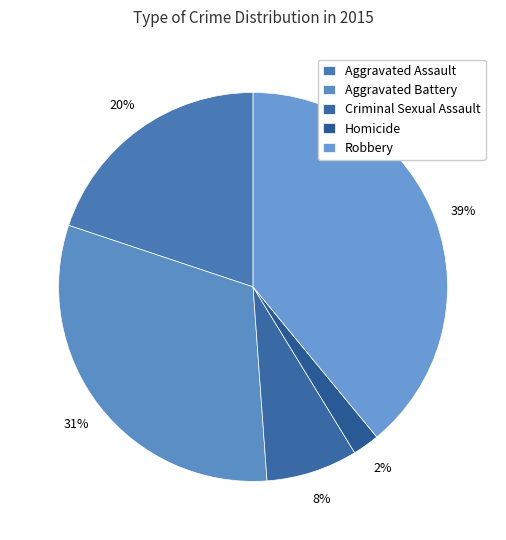

What is the largest slice in the pie chart?

Robbery